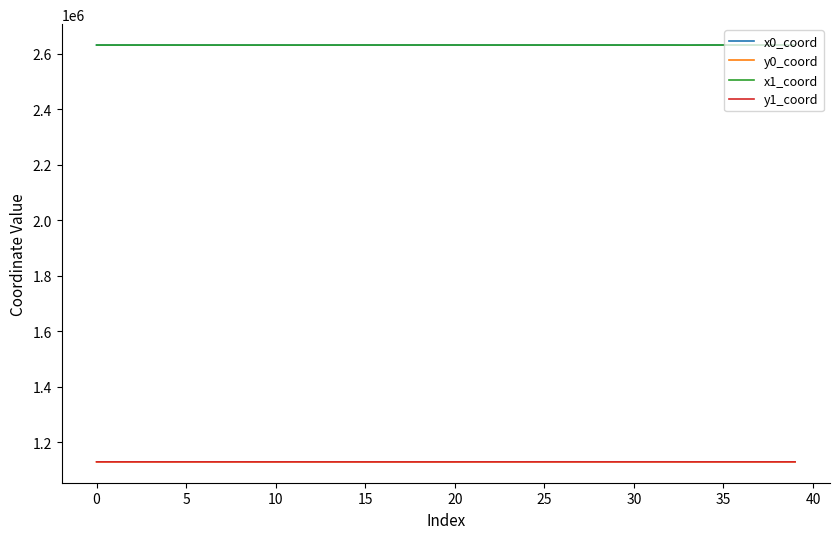

True or false: x1_coord and y1_coord cross at least once.

False